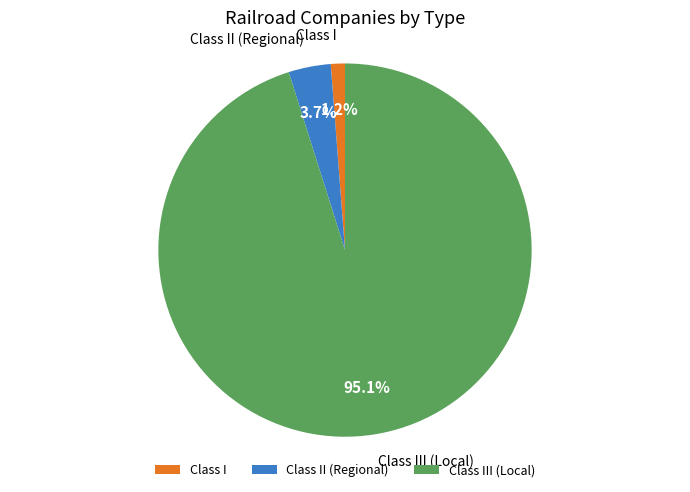

What is the smallest slice in the pie chart?

Class I